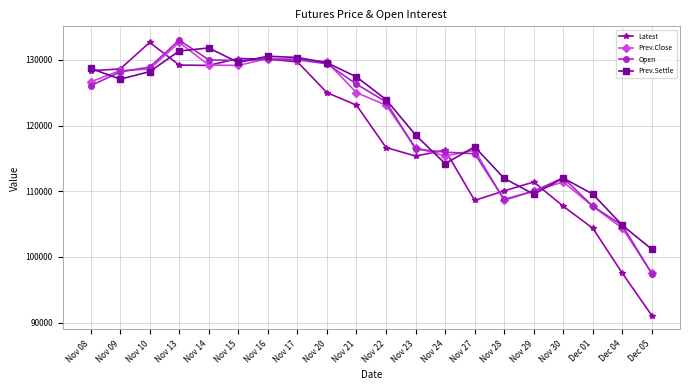

Which series has the widest spread of values?

Latest